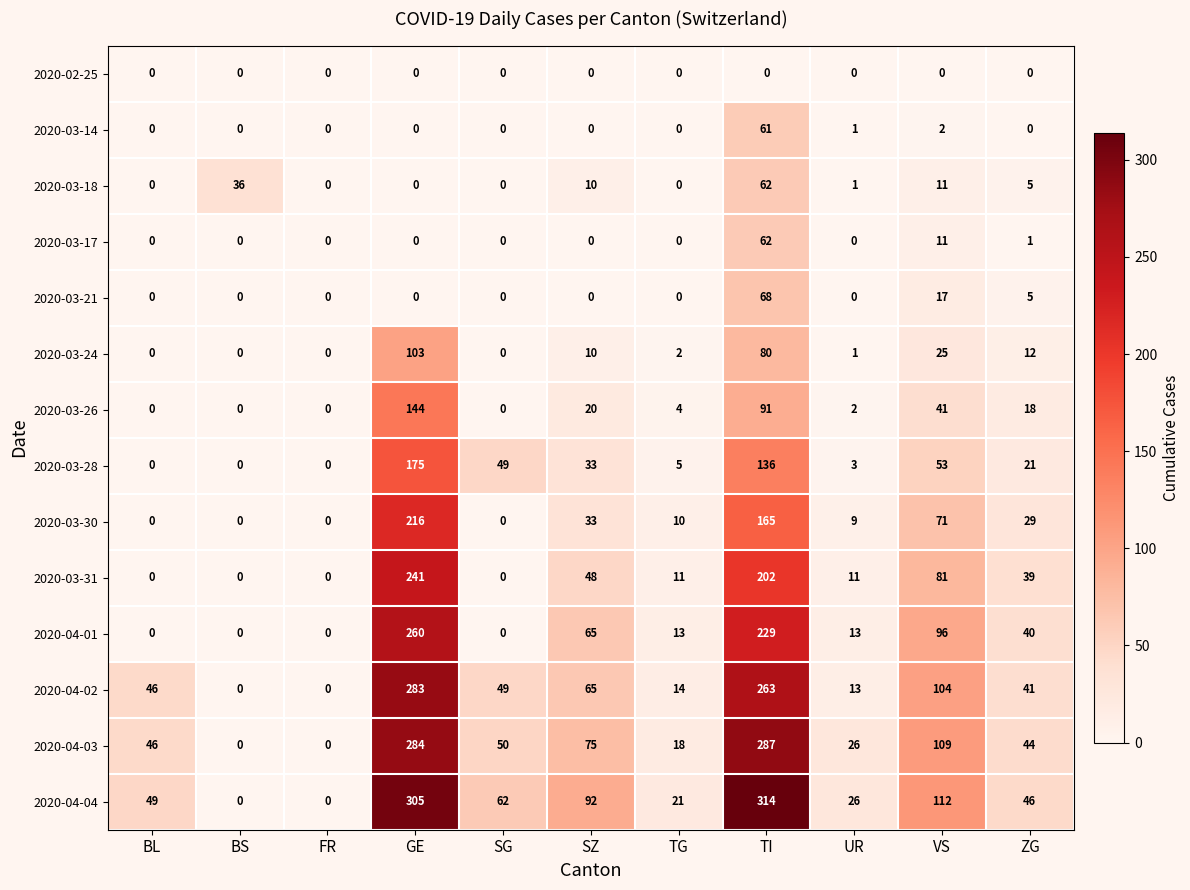

Which series has the widest spread of values?

2020-04-04